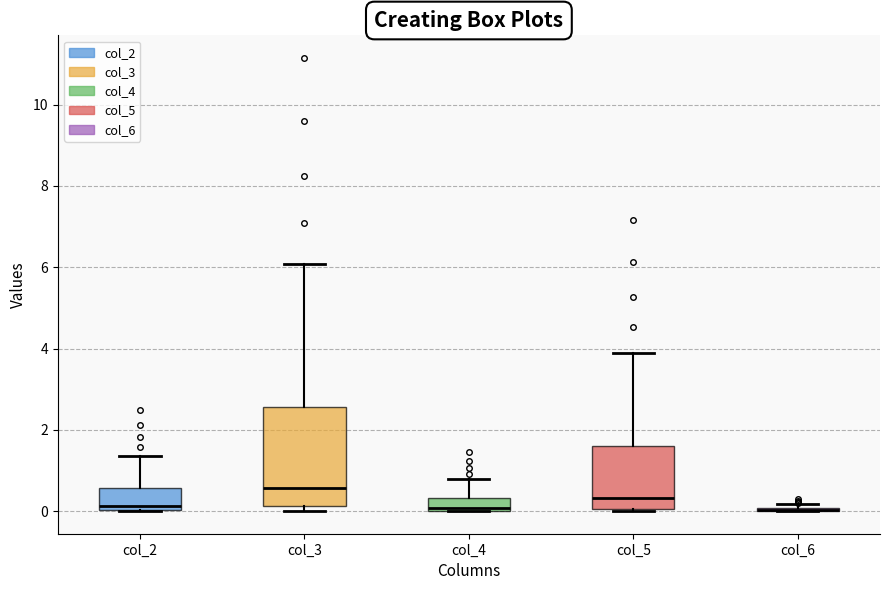

Which box is the tallest, from its lower edge to its upper edge?

col_3